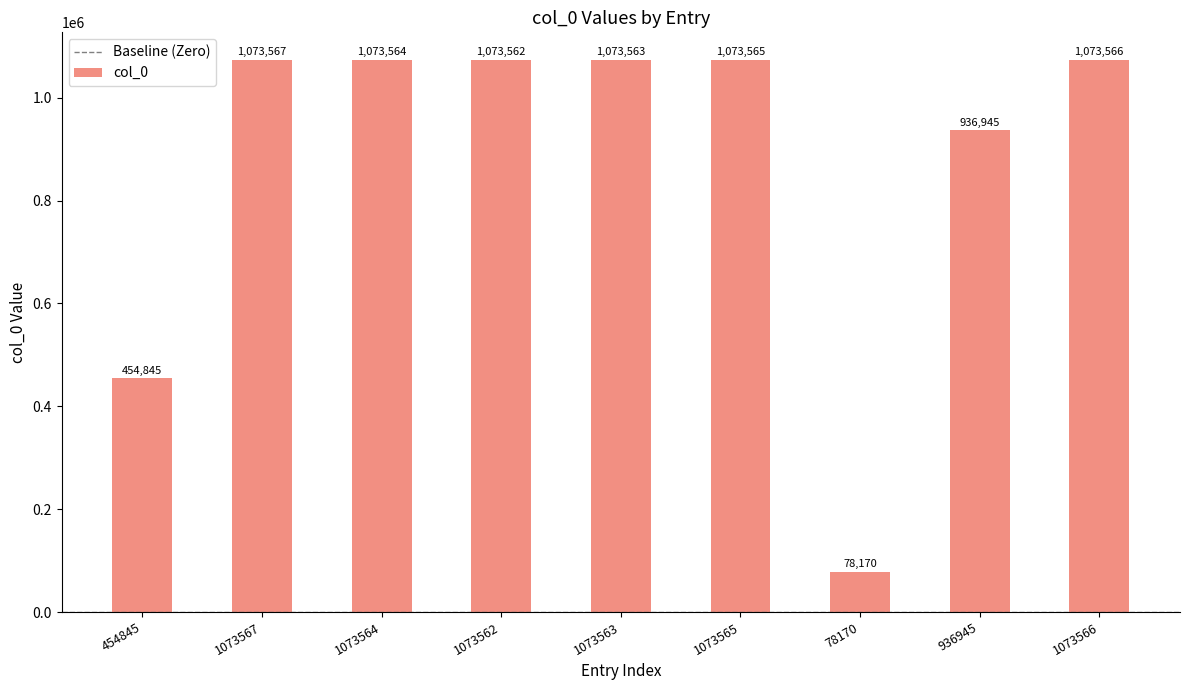

Are the bars horizontal?

No